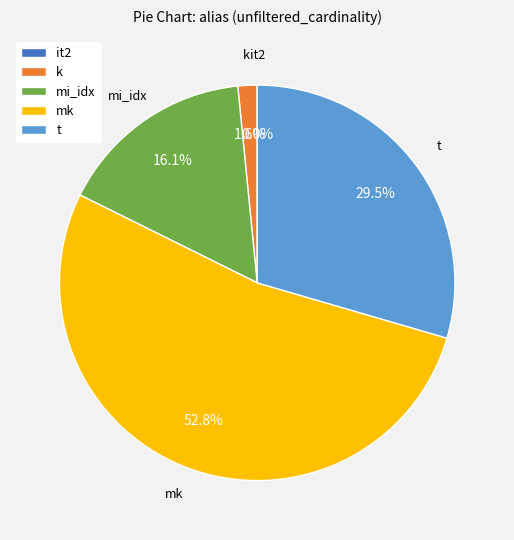

Between t and k, which is larger?

t